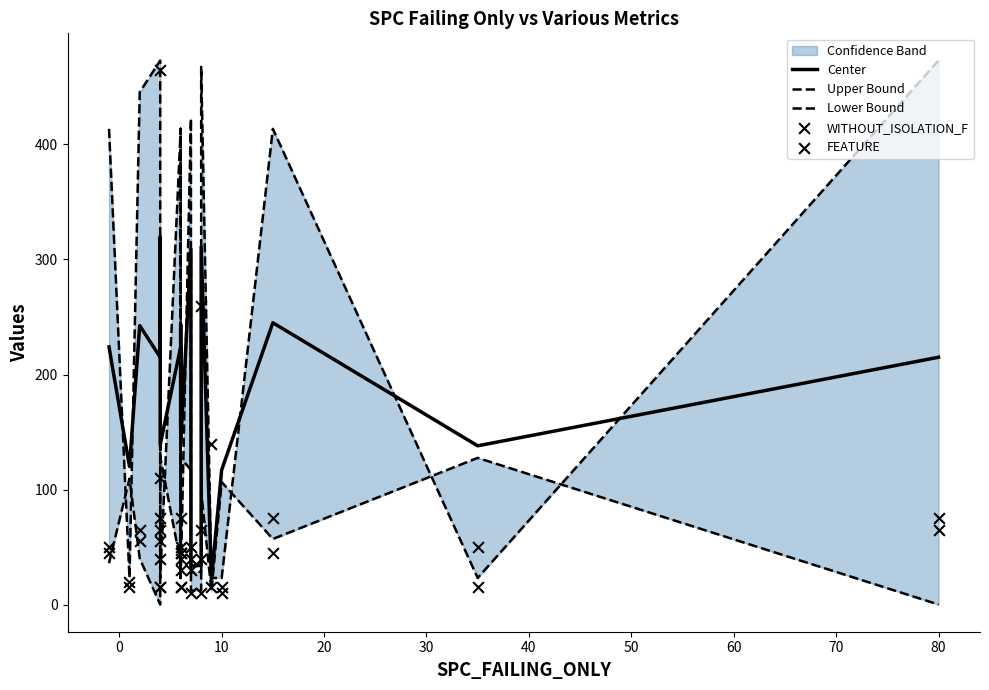

Which series reaches the maximum Y coordinate?

Upper Bound